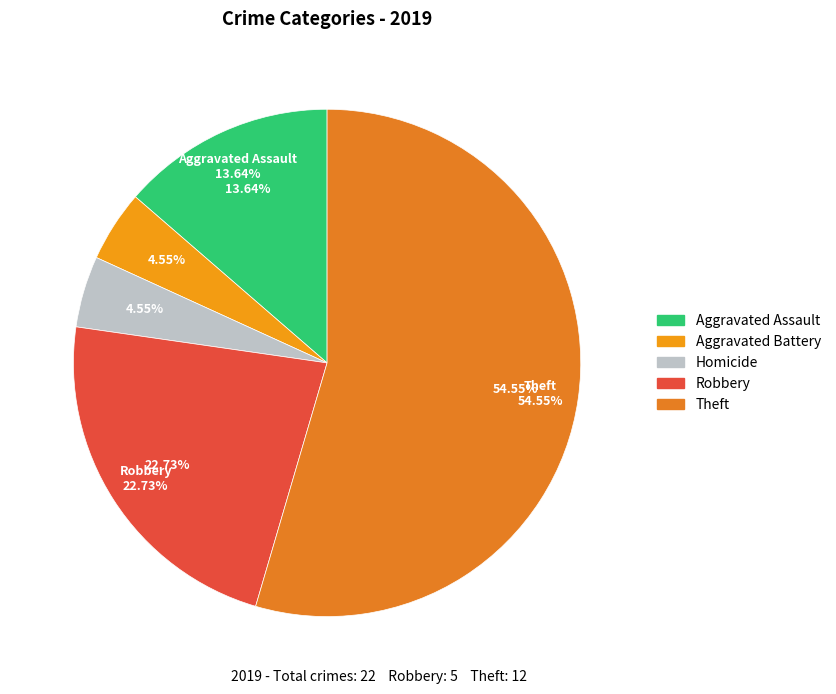

Is there a majority slice in this chart?

Yes